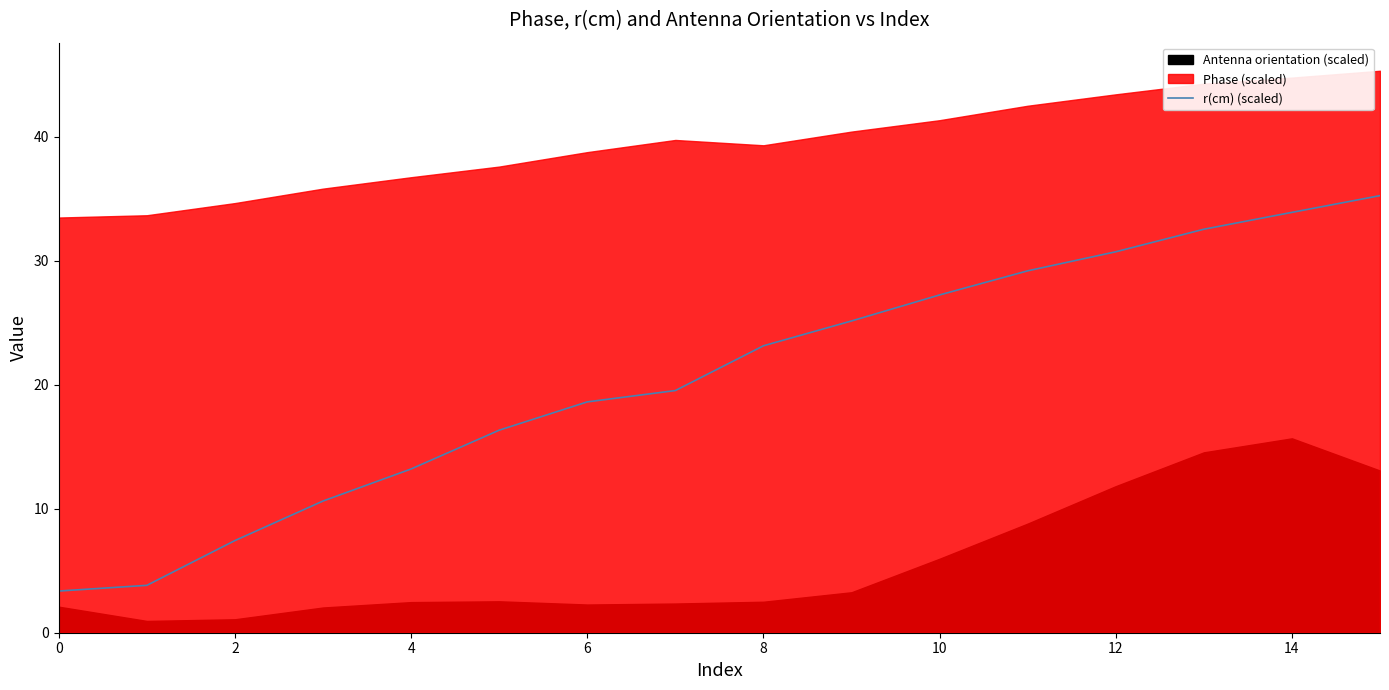

How many data points are less than 23?

8